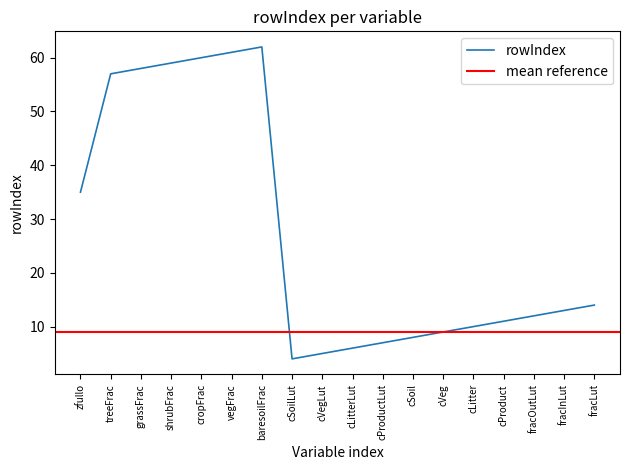

What is the maximum value shown in the chart?

62